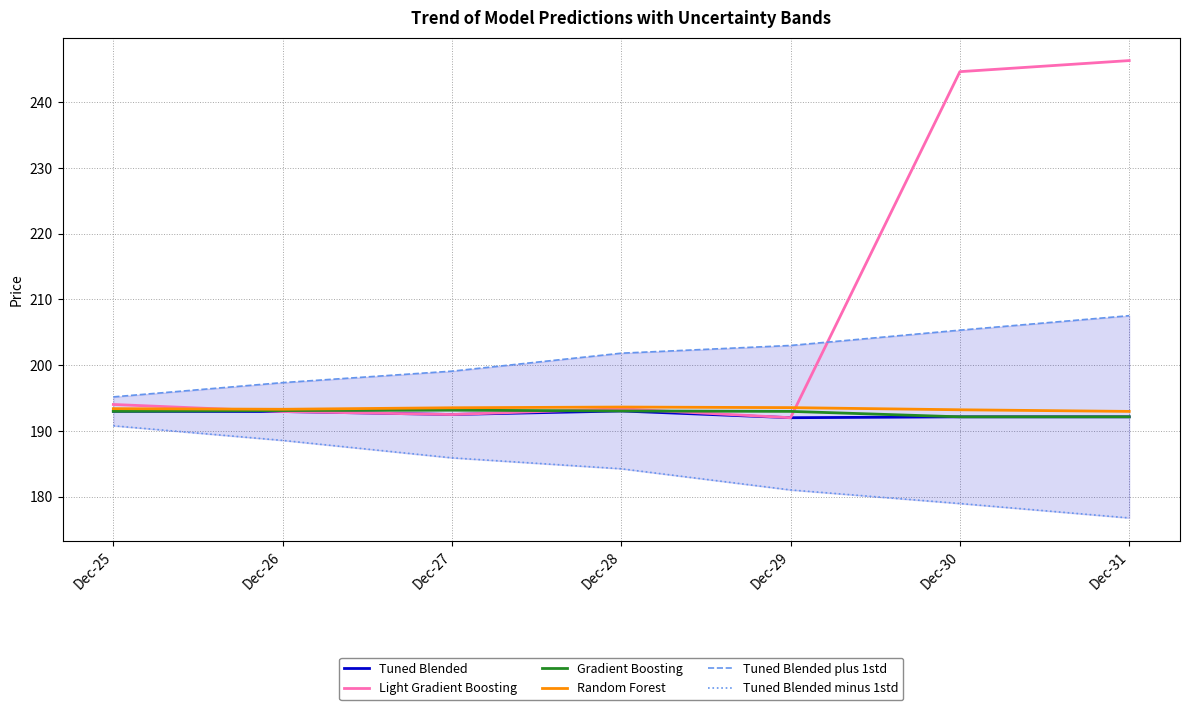

True or false: Light Gradient Boosting and Tuned Blended minus 1std intersect in this chart.

False